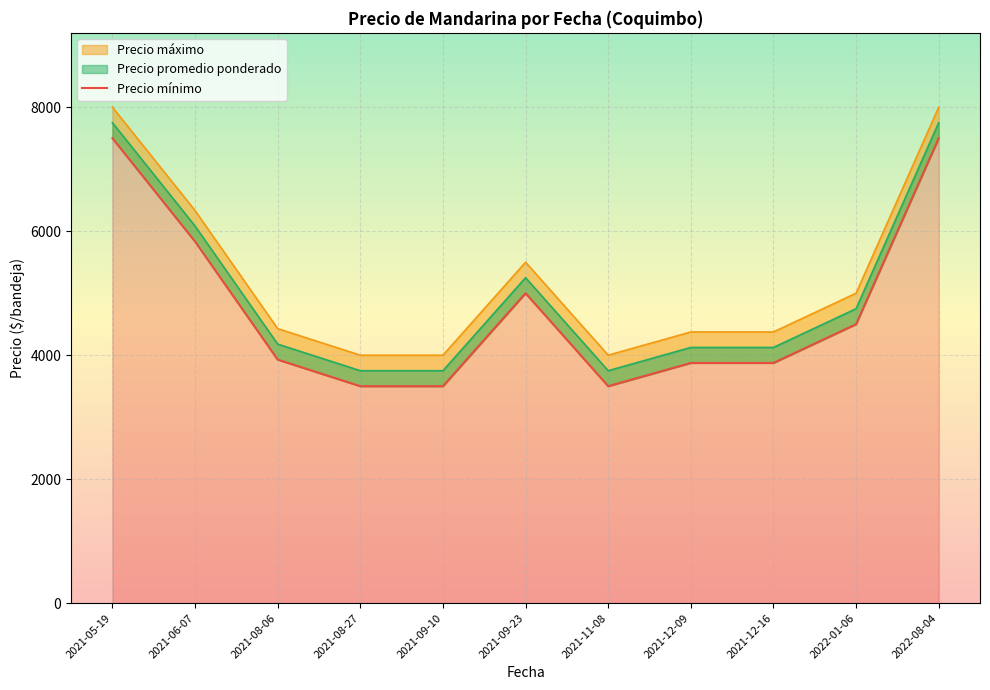

How many interior local peaks (higher than both neighbors) does the data have?

1